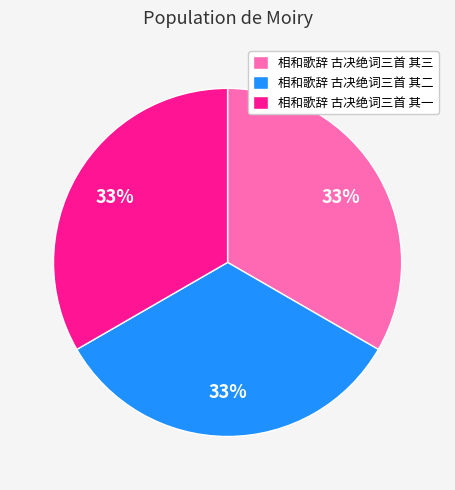

The 相和歌辞 古决绝词三首 其二 slice represents 25% of the pie. True or false?

False